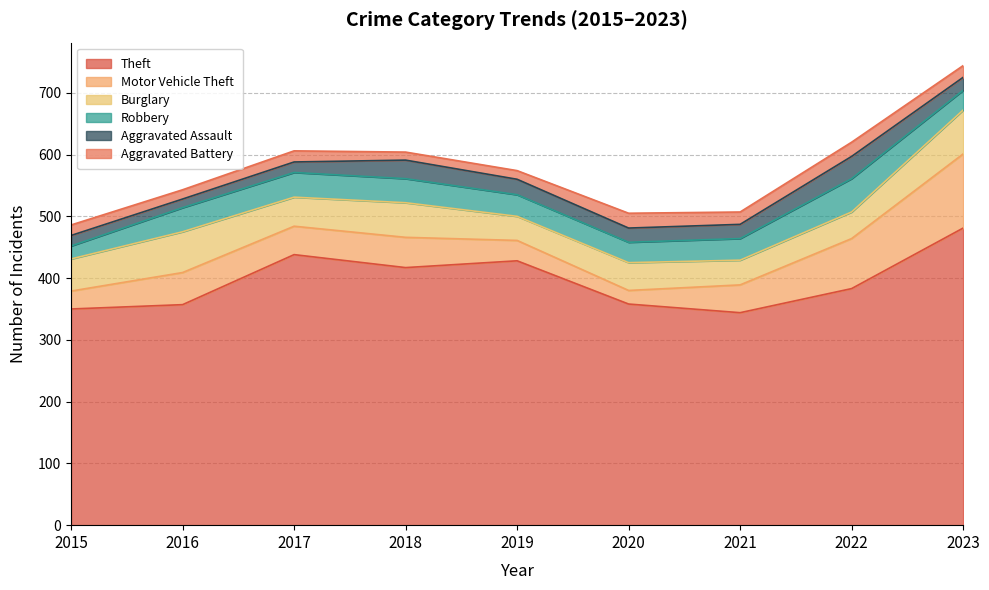

What is the approximate value of Motor Vehicle Theft at 2019, to the nearest 5?

35